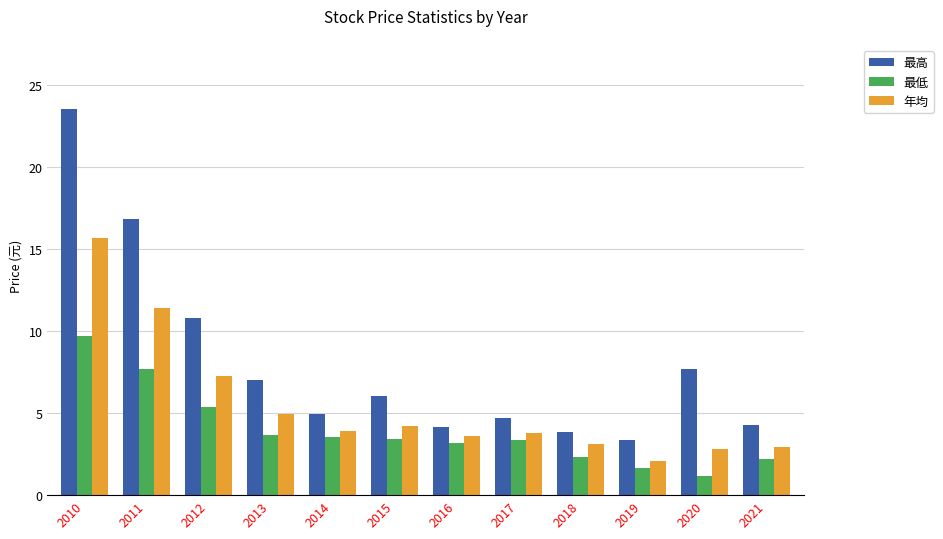

The 年均 series shows 15.0 at 2011. True or false?

False